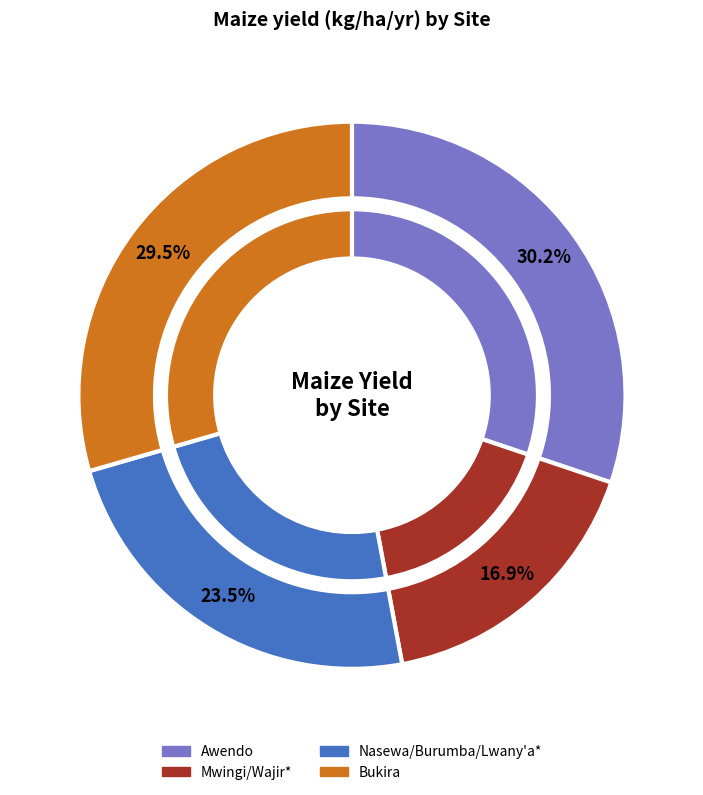

To the nearest percent, what is the average slice percentage?

25%